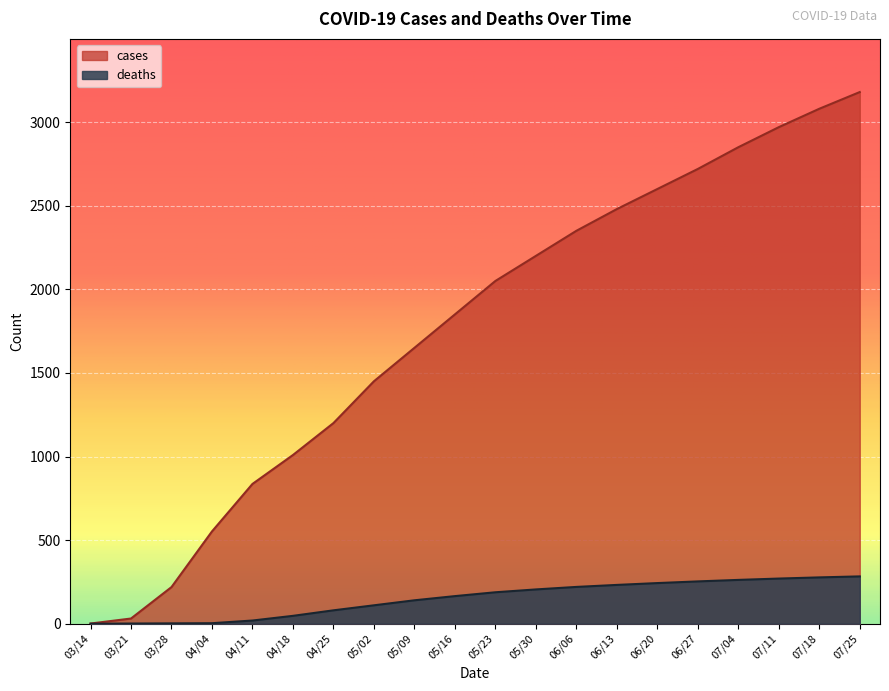

Which series has the widest spread of values?

cases